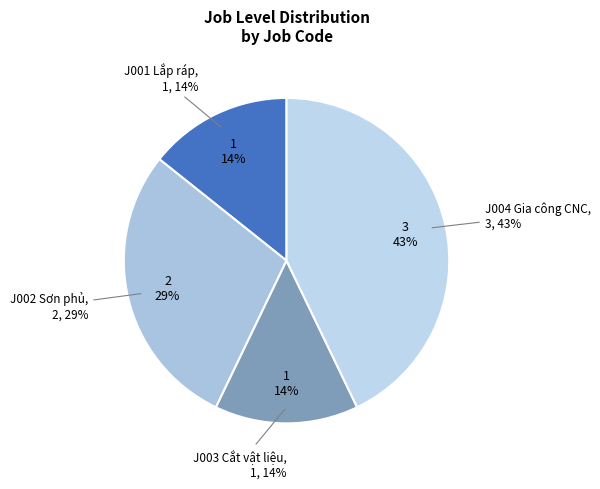

What percentage is the J002 Sơn phủ slice, to the nearest percent?

29%